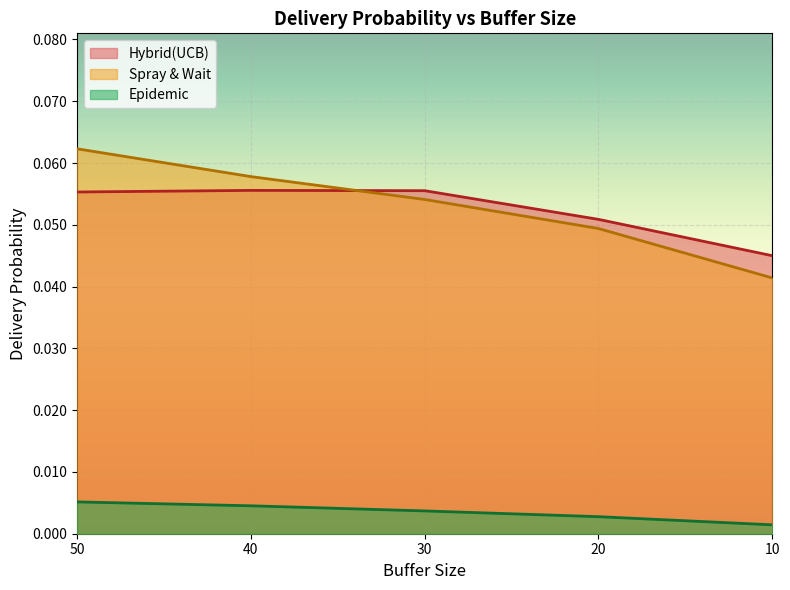

What are all the series names shown in the legend?

Hybrid(UCB), Spray & Wait, Epidemic